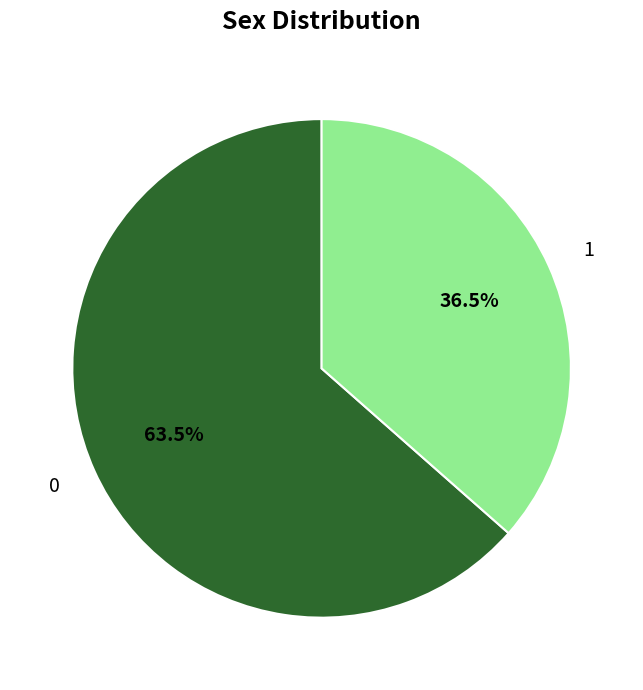

How much of the chart is everything except 1?

63.5%